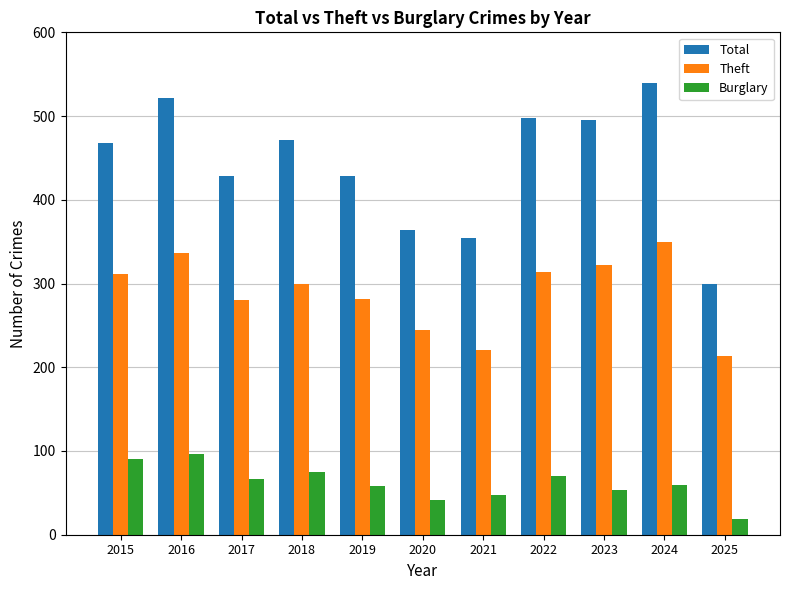

Read the Theft value at 2019.

281